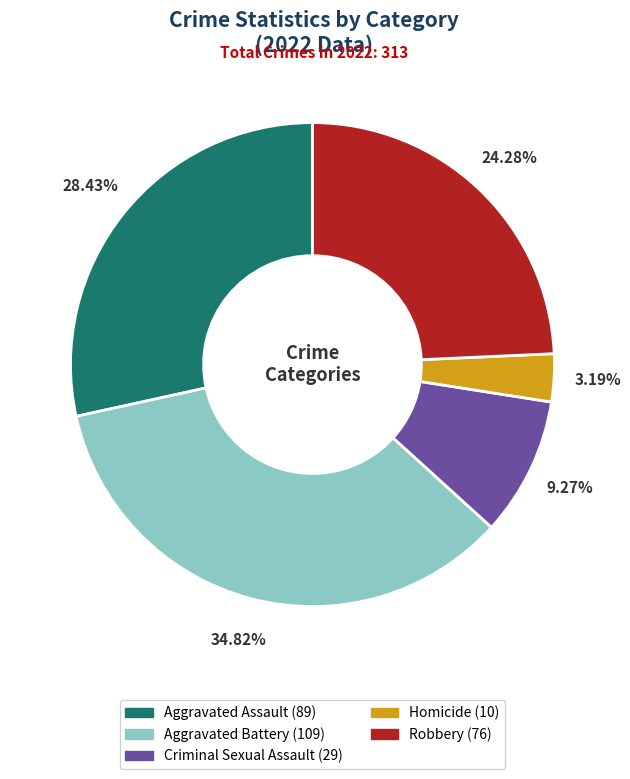

To the nearest percent, what is the average slice percentage?

20%